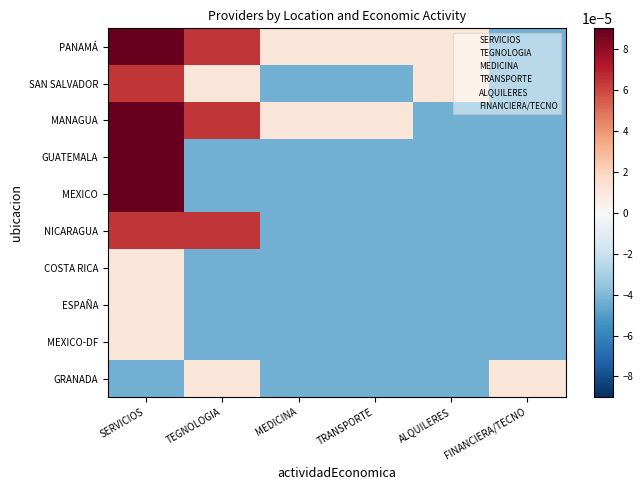

List the series in order of their peak value, lowest first.

COSTA RICA, ESPAÑA, MEXICO-DF, GRANADA, SAN SALVADOR, NICARAGUA, GUATEMALA, MEXICO, MANAGUA, PANAMÁ